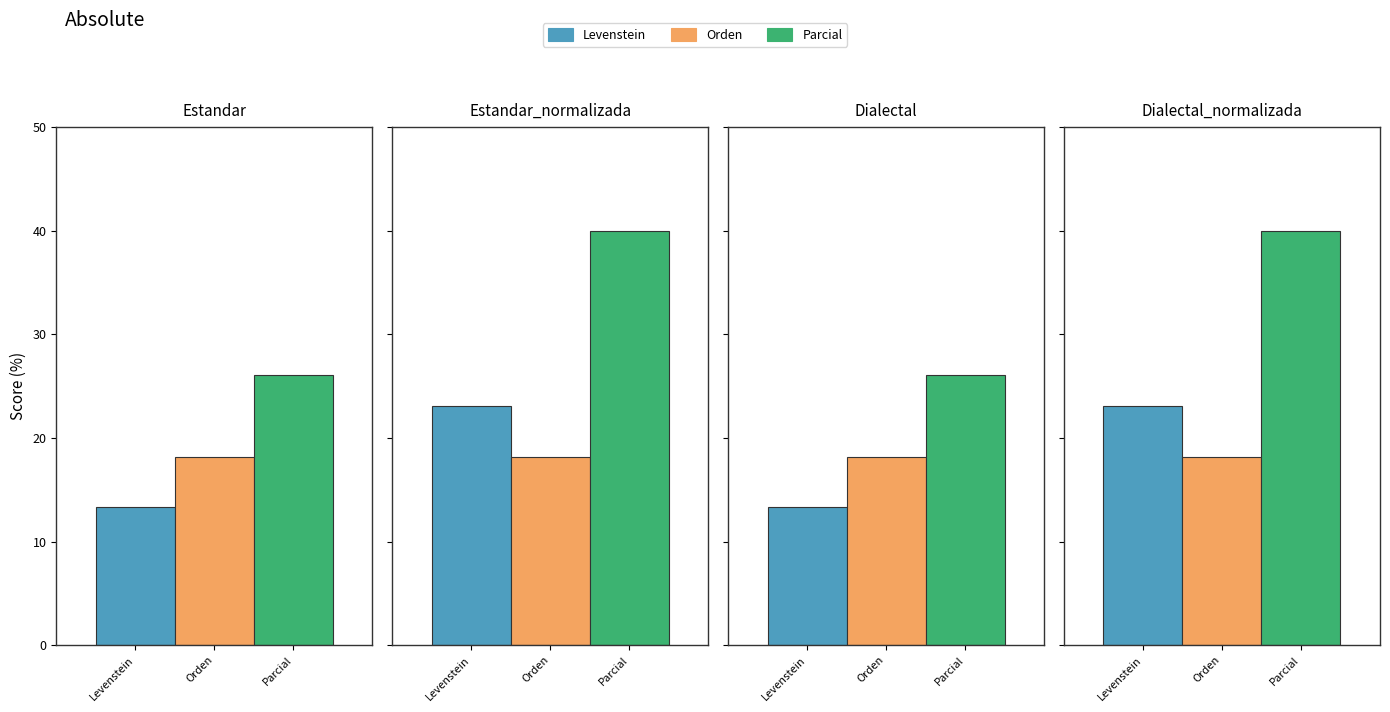

How many bars are there in total?

12